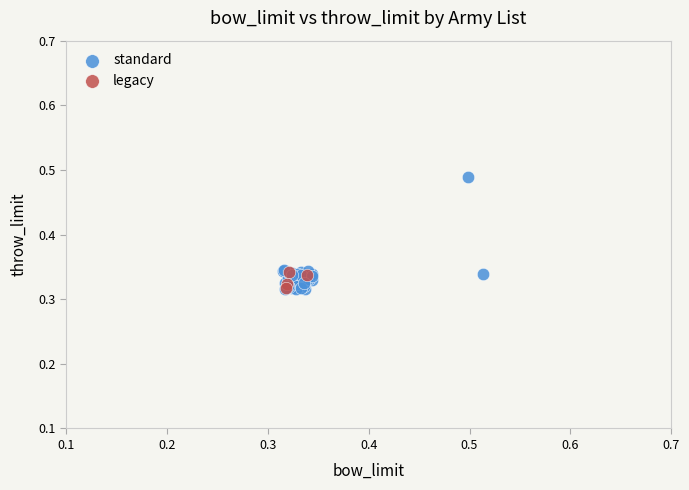

Which series has the widest spread of Y values?

standard